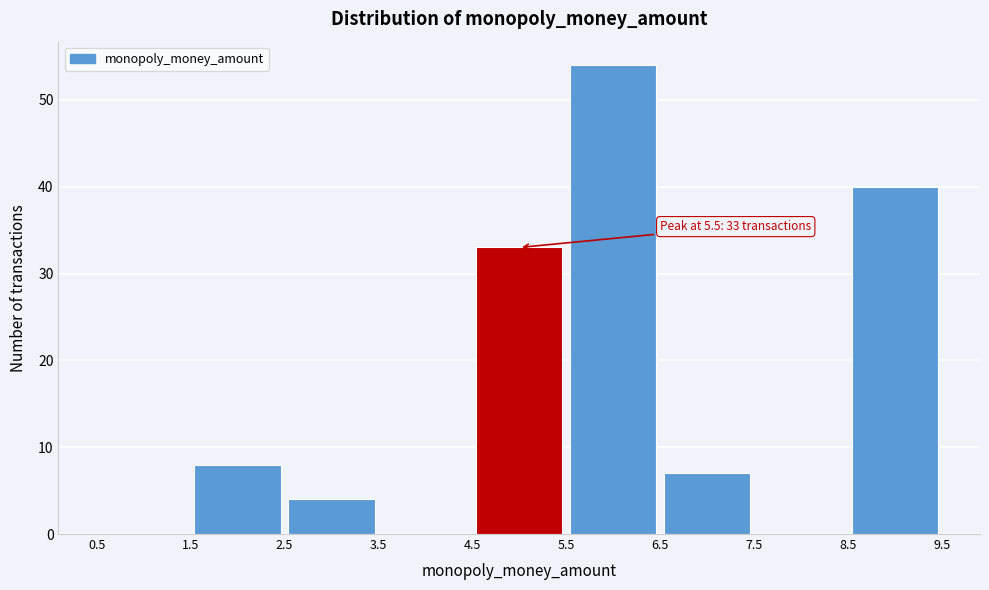

Over which range of the x-axis is the bar tallest?

5.5 to 6.5